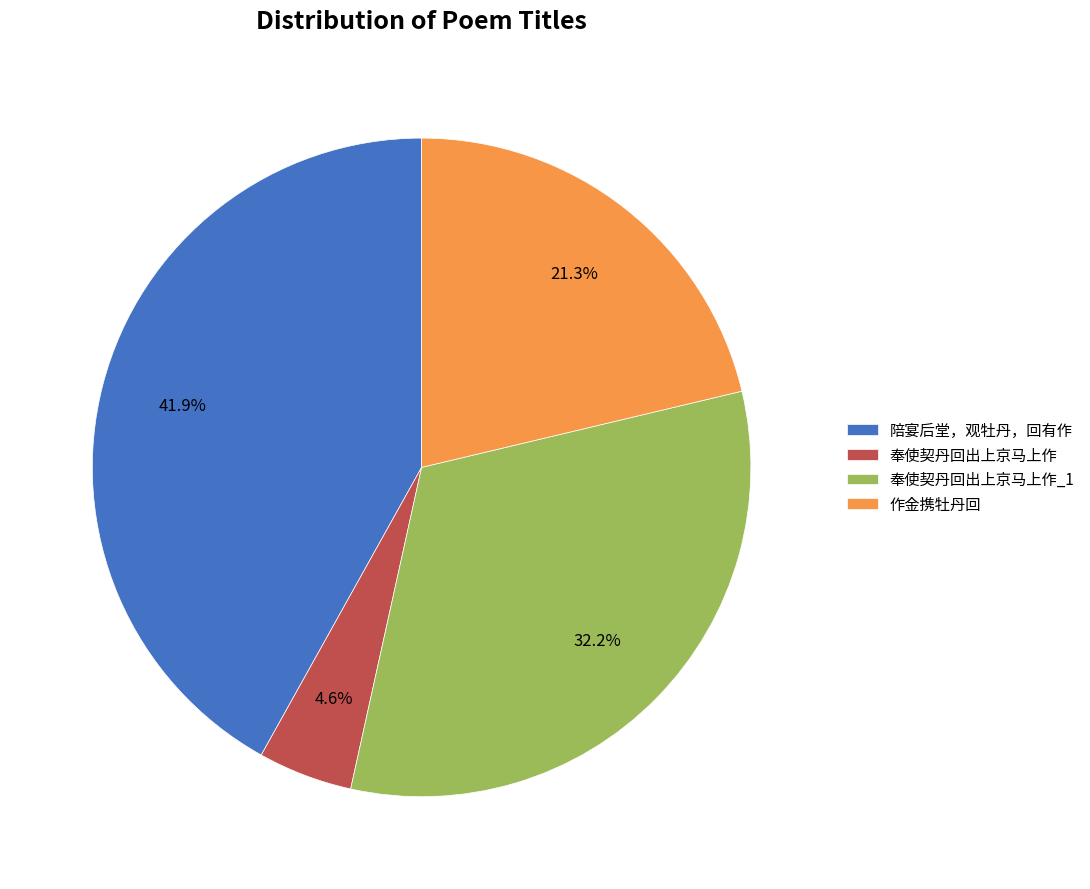

Does any single category account for the majority?

No